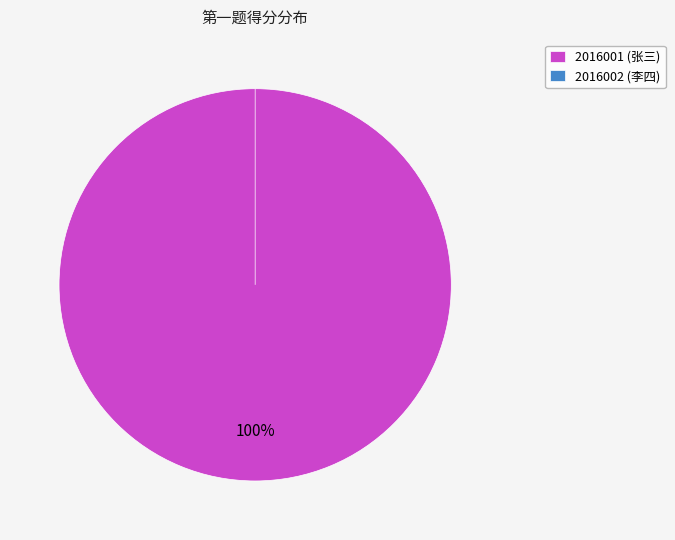

Rank the categories by value from highest to lowest.

2016001 (张三), 2016002 (李四)